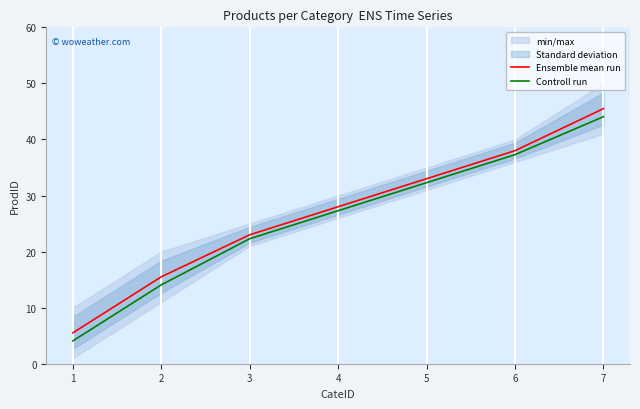

The value of Controll run at 6 is 14.2. True or false?

False